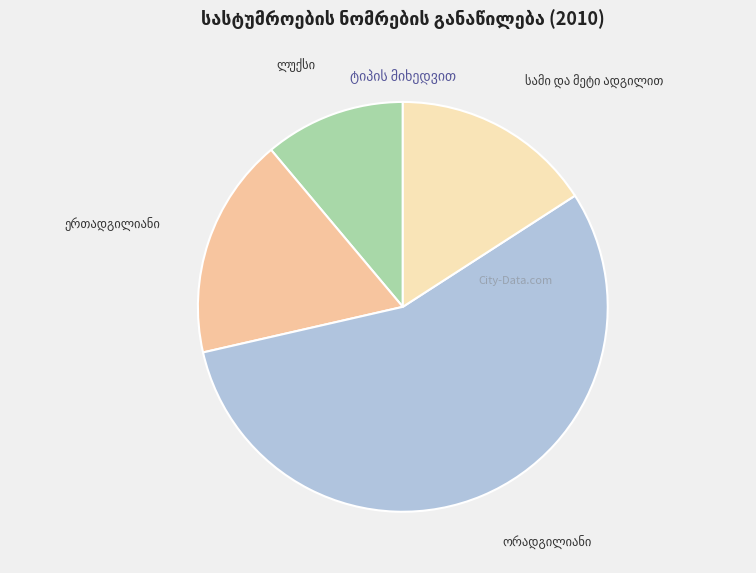

Is there any slice that represents more than half of the pie?

Yes